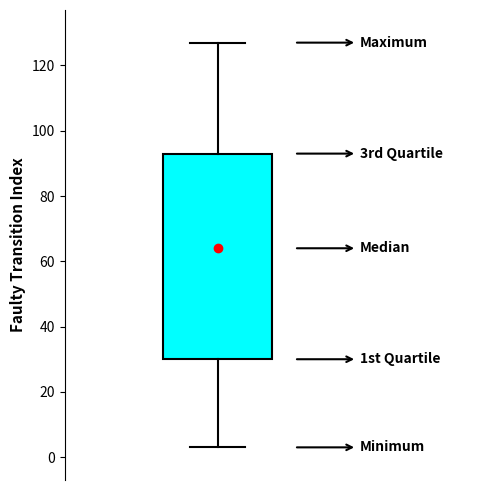

Read this box plot against the y-axis: the position of the median line, the range covered by the box, and the ends of both whiskers. The values are not printed on the chart, so give them approximately, as read against the axis.

median 64, box 30 to 94, whiskers 4 to 128